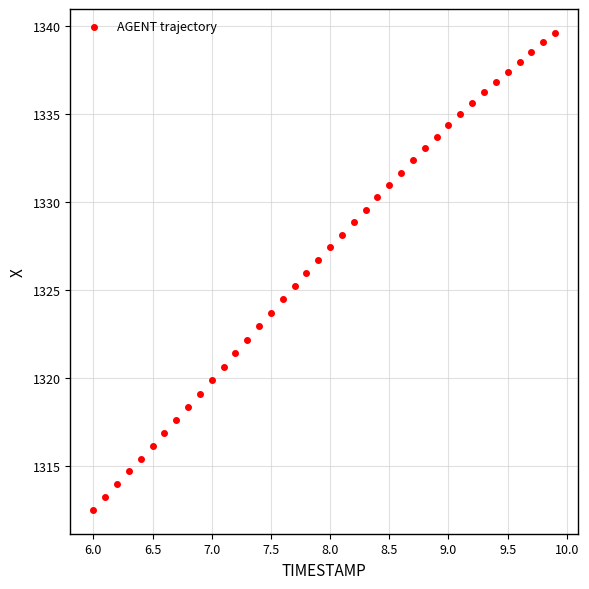

What is the range of Y values (max minus min)?

27.1